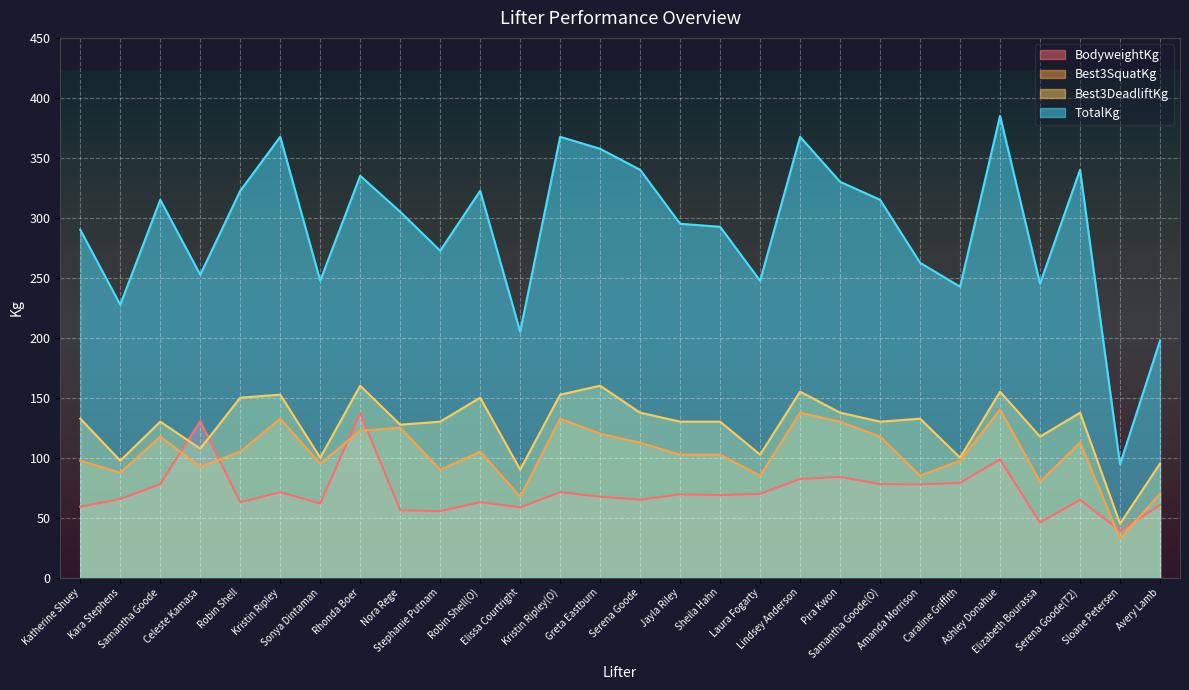

Which category has the highest value across all series?

Ashley Donahue